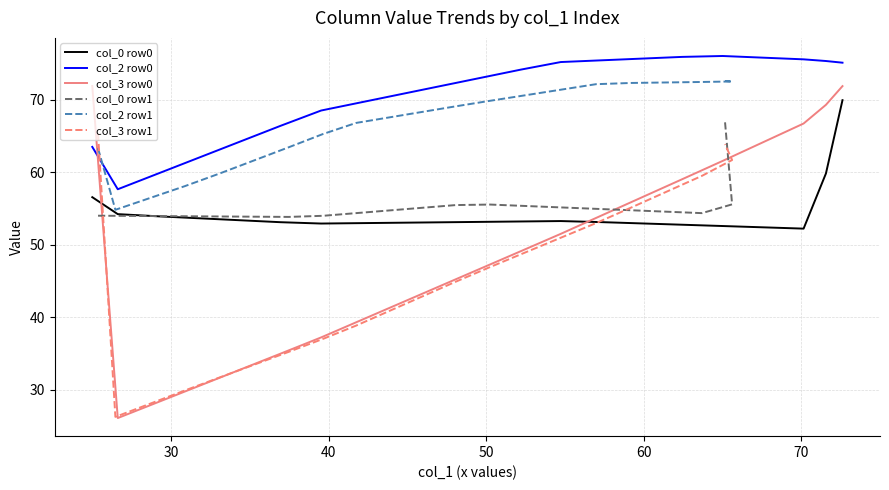

True or false: col_3 row0 and col_2 row0 intersect in this chart.

True